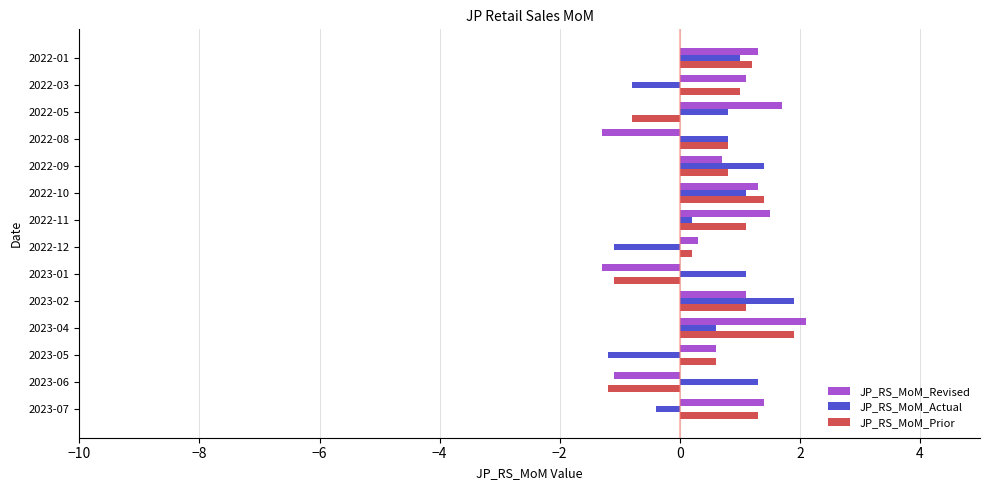

Is the value of JP_RS_MoM_Revised at 2022-05 greater than the value of JP_RS_MoM_Actual at 2022-10?

Yes